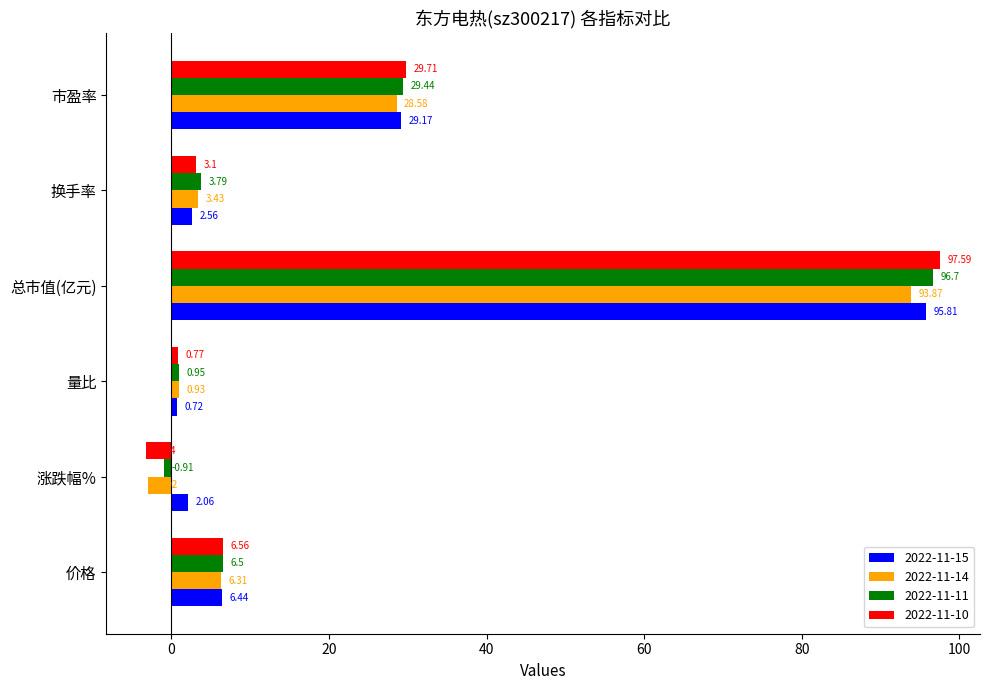

Between 涨跌幅% and 总市值(亿元), which series saw the biggest shift?

2022-11-10